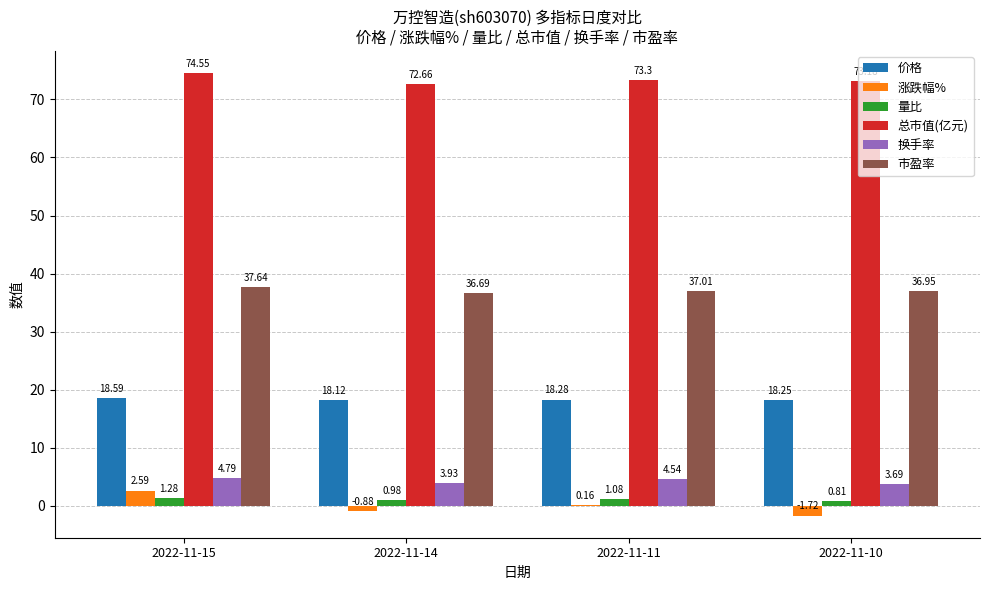

What are all the series names shown in the legend?

价格, 涨跌幅%, 量比, 总市值(亿元), 换手率, 市盈率